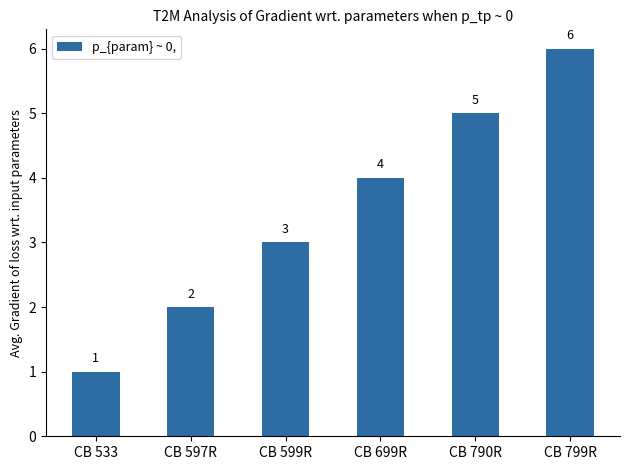

What is the difference between the maximum and minimum values?

5